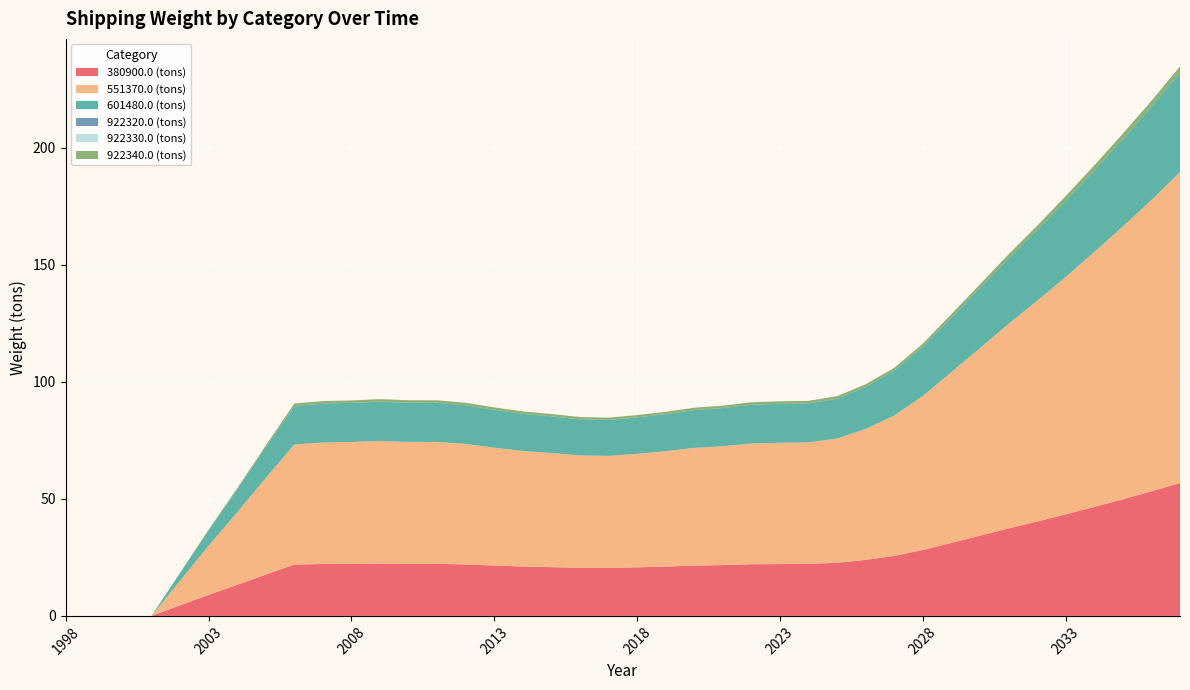

Reading left to right, transcribe all the data shown in this chart.

380900.0 (tons): 0.0	0.0	0.0	0.0	4.5	9.0	13.3	17.6	21.9	22.2	22.2	22.4	22.2	22.2	22.0	21.5	21.1	20.8	20.5	20.5	20.7	21.1	21.5	21.7	22.0	22.1	22.2	22.7	23.9	25.6	28.1	31.2	34.3	37.3	40.3	43.3	46.5	49.8	53.2	56.7
551370.0 (tons): 0.0	0.0	0.0	0.0	10.5	21.0	31.0	41.3	51.3	51.9	52.0	52.3	52.1	52.1	51.5	50.3	49.4	48.7	48.0	47.9	48.5	49.3	50.3	50.8	51.6	51.8	51.9	53.1	56.0	60.0	65.8	73.0	80.1	87.4	94.3	101.4	108.9	116.5	124.4	132.8
601480.0 (tons): 0.0	0.0	0.0	0.0	3.2	6.5	9.7	13.1	16.5	16.6	16.7	16.8	16.7	16.7	16.5	16.2	15.9	15.7	15.4	15.4	15.6	15.8	16.1	16.3	16.5	16.6	16.7	17.0	17.9	19.2	21.0	23.3	25.6	27.9	30.2	32.4	34.8	37.3	39.8	42.5
922320.0 (tons): 0.0	0.0	0.0	0.0	0.0	0.0	0.0	0.0	0.0	0.0	0.0	0.0	0.0	0.0	0.0	0.0	0.0	0.0	0.0	0.0	0.0	0.0	0.0	0.0	0.0	0.0	0.0	0.0	0.0	0.0	0.0	0.0	0.0	0.0	0.0	0.0	0.0	0.0	0.0	0.0
922330.0 (tons): 0.0	0.0	0.0	0.0	0.0	0.0	0.0	0.0	0.0	0.0	0.0	0.0	0.0	0.0	0.0	0.0	0.0	0.0	0.0	0.0	0.0	0.0	0.0	0.0	0.0	0.0	0.0	0.0	0.0	0.0	0.0	0.0	0.0	0.0	0.0	0.0	0.0	0.0	0.0	0.0
922340.0 (tons): 0.0	0.0	0.0	0.0	0.2	0.4	0.6	0.8	1.1	1.1	1.1	1.1	1.1	1.1	1.1	1.0	1.0	1.0	1.0	1.0	1.0	1.0	1.0	1.0	1.1	1.1	1.1	1.1	1.1	1.2	1.3	1.5	1.6	1.8	1.9	2.1	2.2	2.4	2.5	2.7